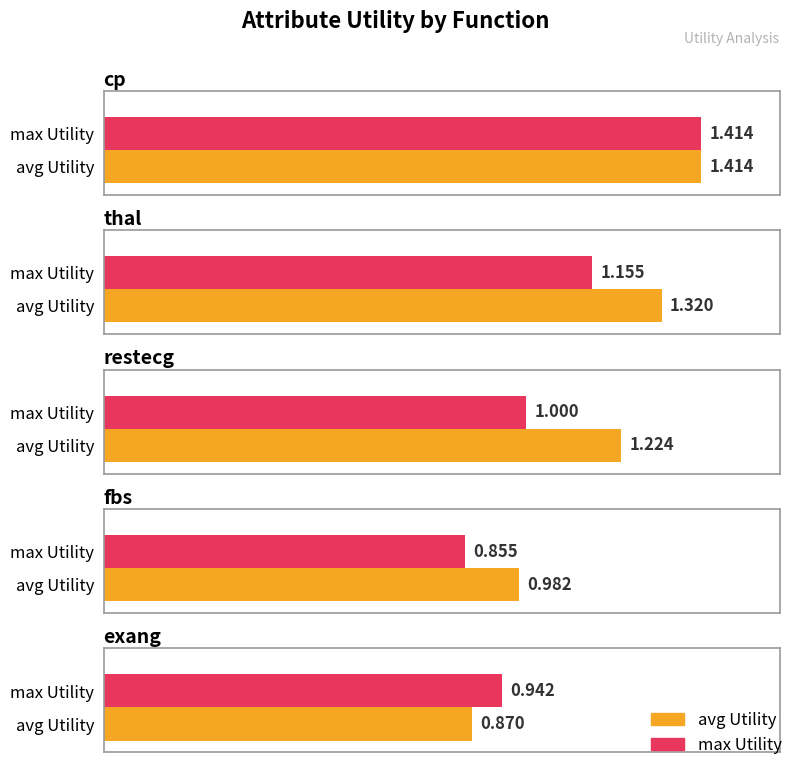

At which label is avg Utility closest to 1?

fbs